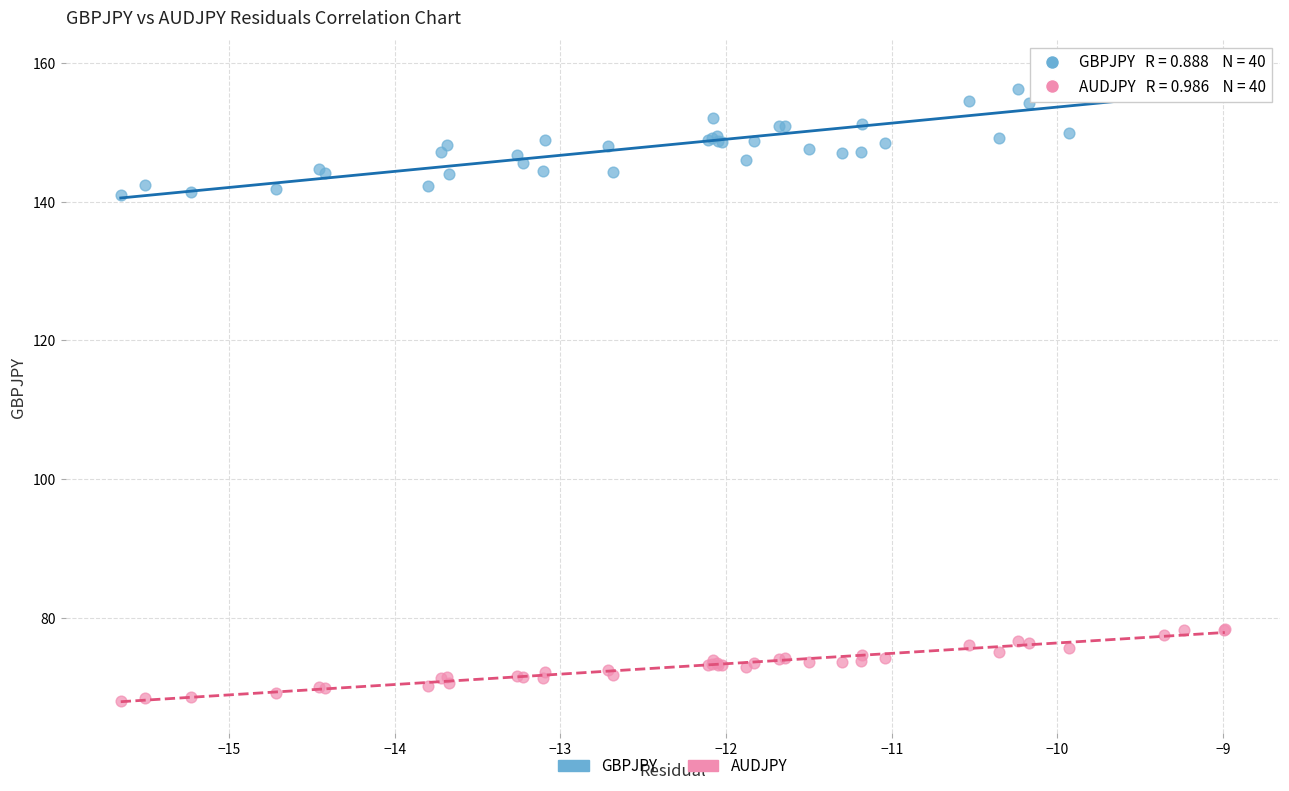

Which series has the largest Y range (max minus min)?

GBPJPY